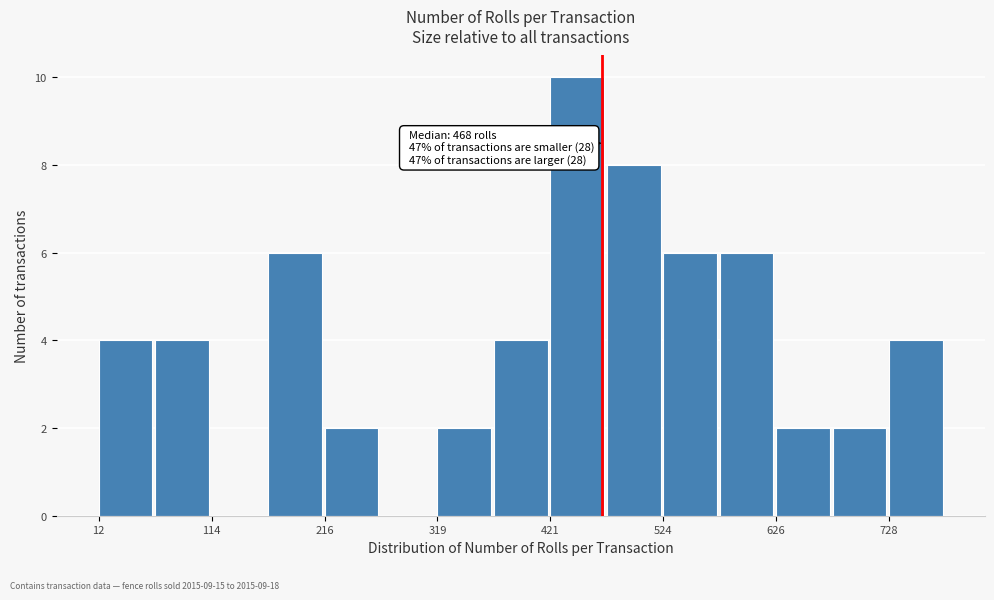

Around what value on the x-axis is the tallest bar? Give the approximate position of its centre, as read against the axis.

440